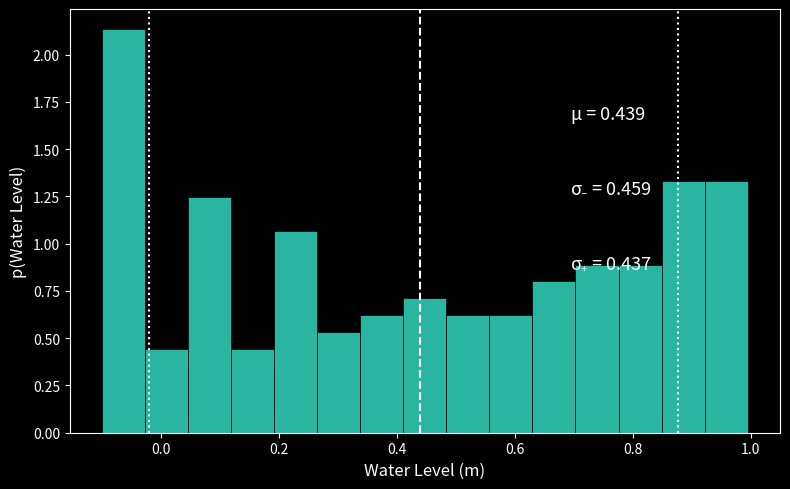

Read against the x-axis, roughly where is the centre of the tallest bar?

-0.06